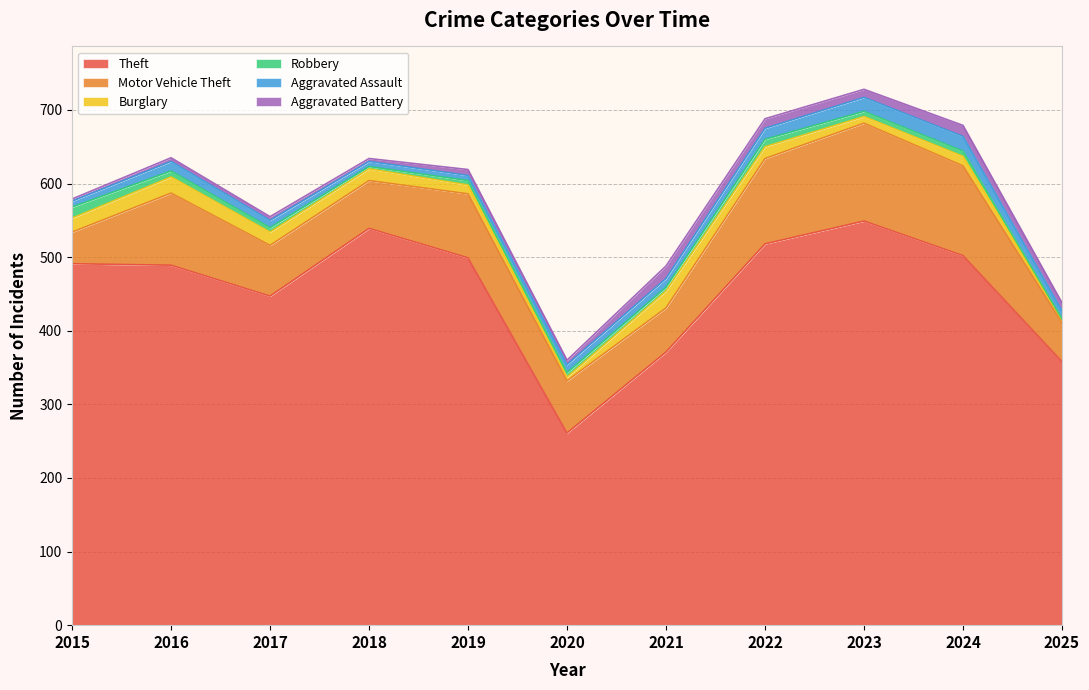

Reading left to right, extract all data points from this chart.

Theft: 491	489	447	539	499	261	371	518	549	502	358
Motor Vehicle Theft: 43	98	69	65	87	71	60	116	133	122	53
Burglary: 19	22	18	16	12	5	23	16	9	13	4
Robbery: 15	8	6	3	6	6	5	10	7	7	1
Aggravated Assault: 8	13	10	7	7	11	12	15	19	20	11
Aggravated Battery: 3	5	5	4	8	6	17	13	11	15	11